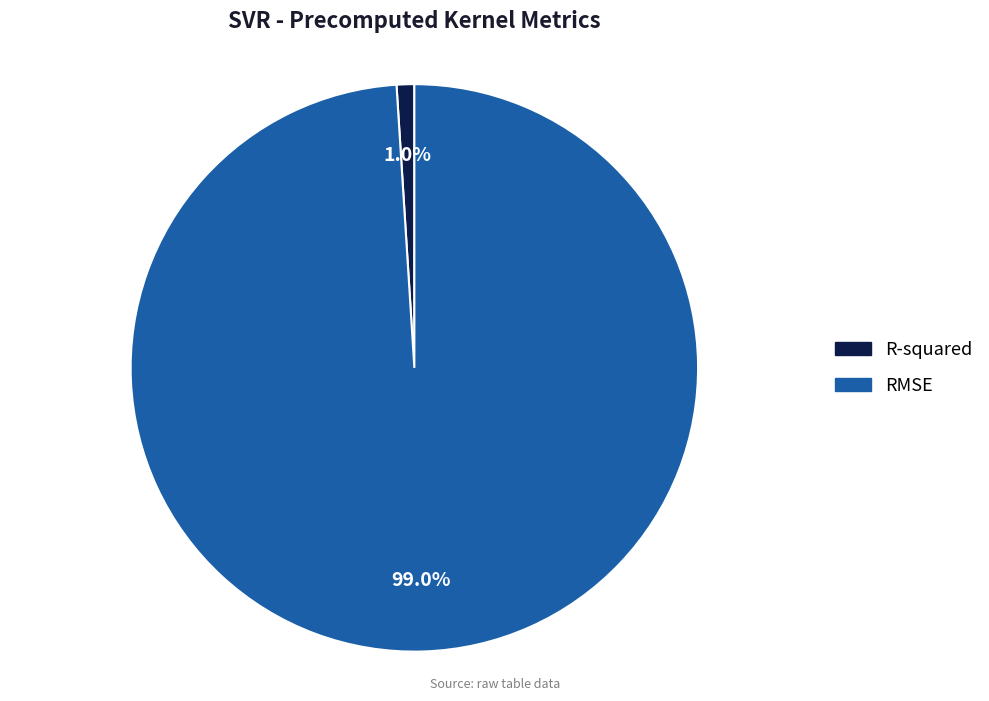

Count the number of slices in the pie.

2